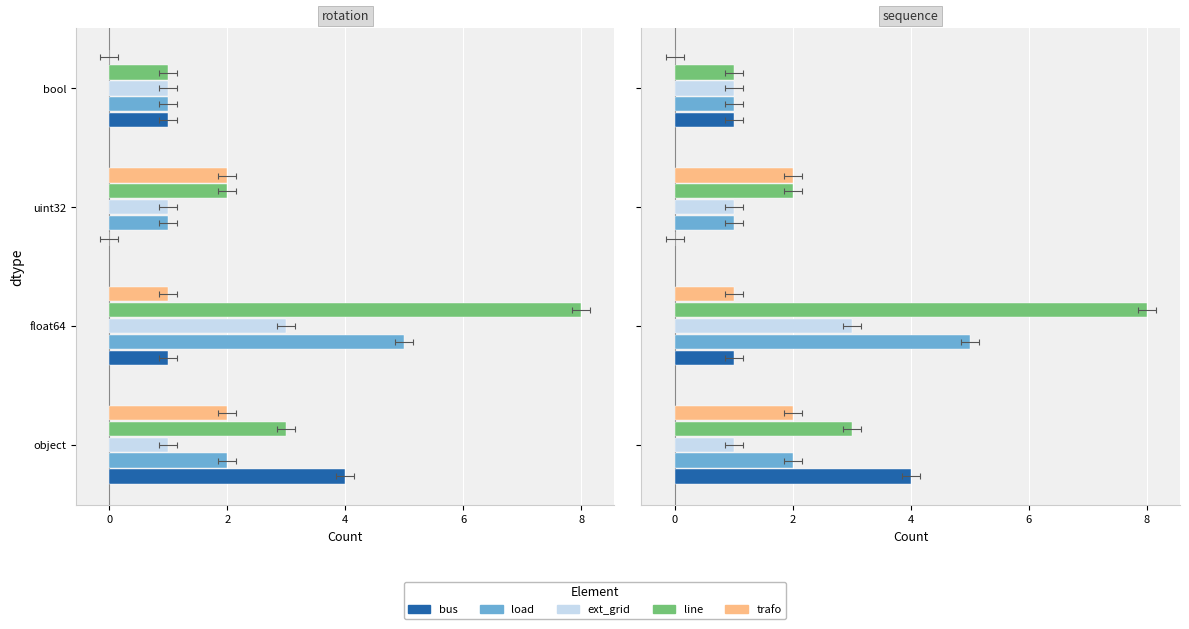

Between object and float64, which series saw the biggest shift?

line